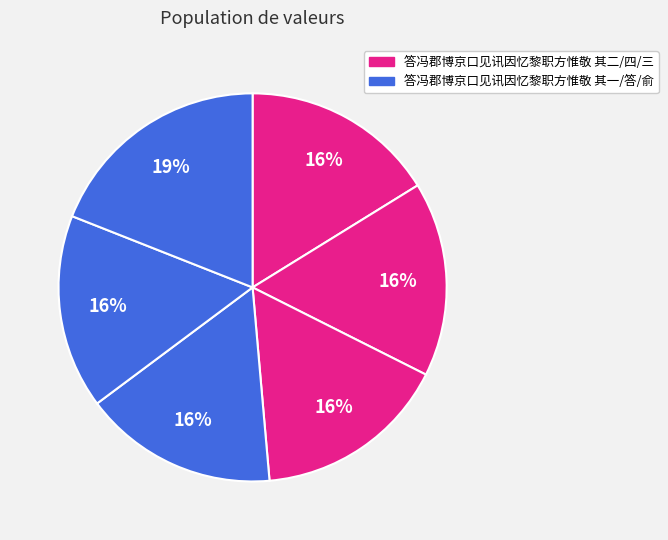

Does any single category account for the majority?

No